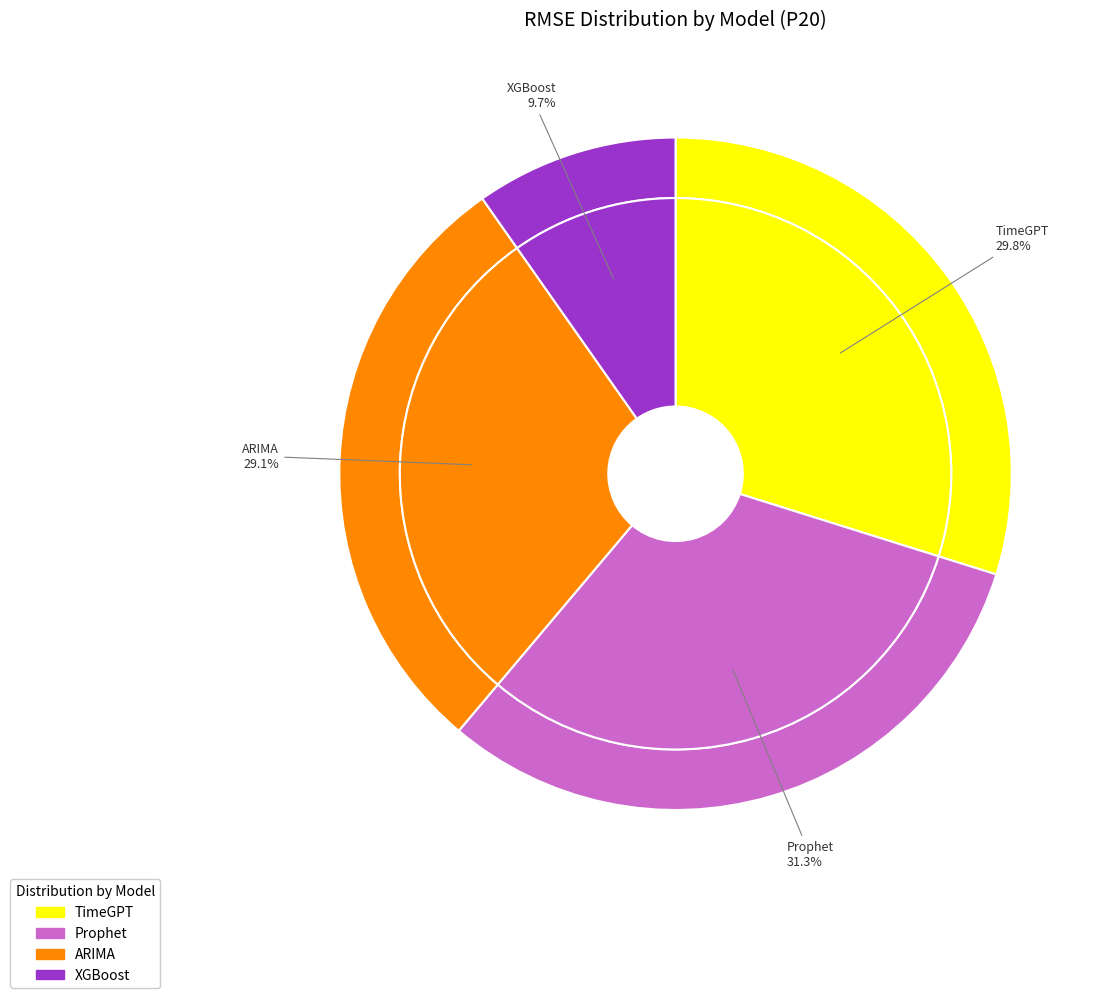

How many slices are in this pie chart?

4